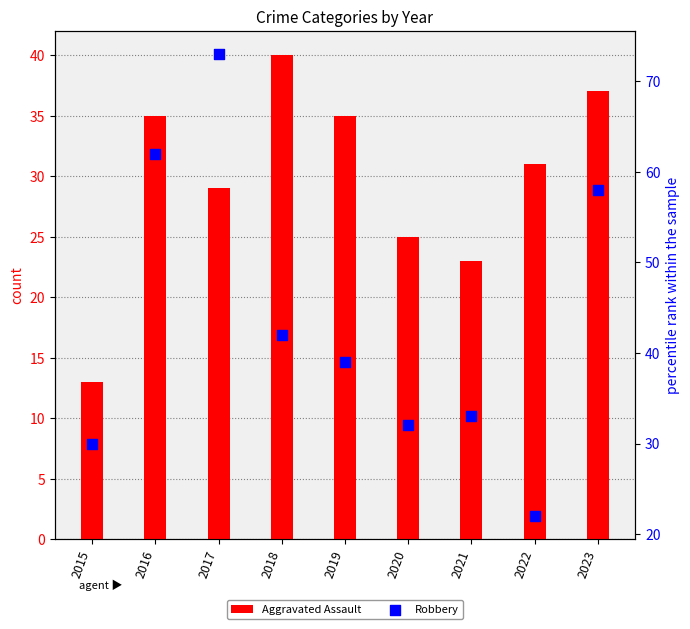

Is the value of Aggravated Assault at 2016 greater than the value of Robbery at 2023?

No